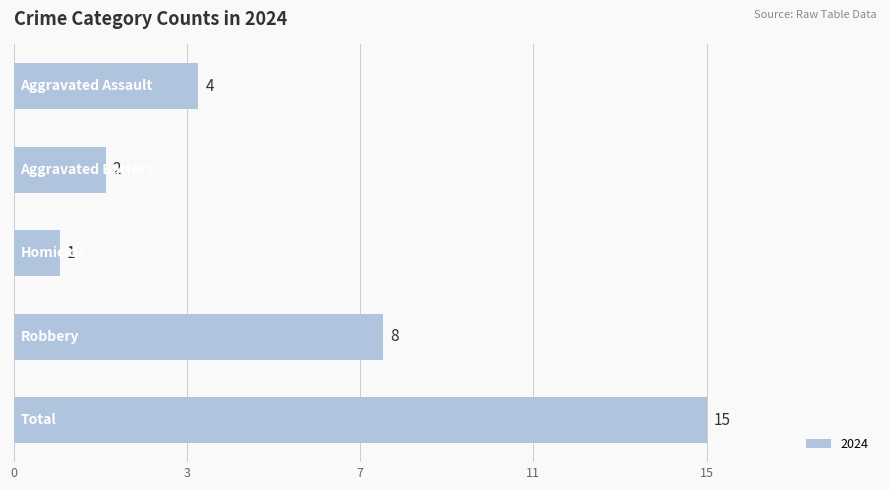

Does the chart contain any negative values?

No